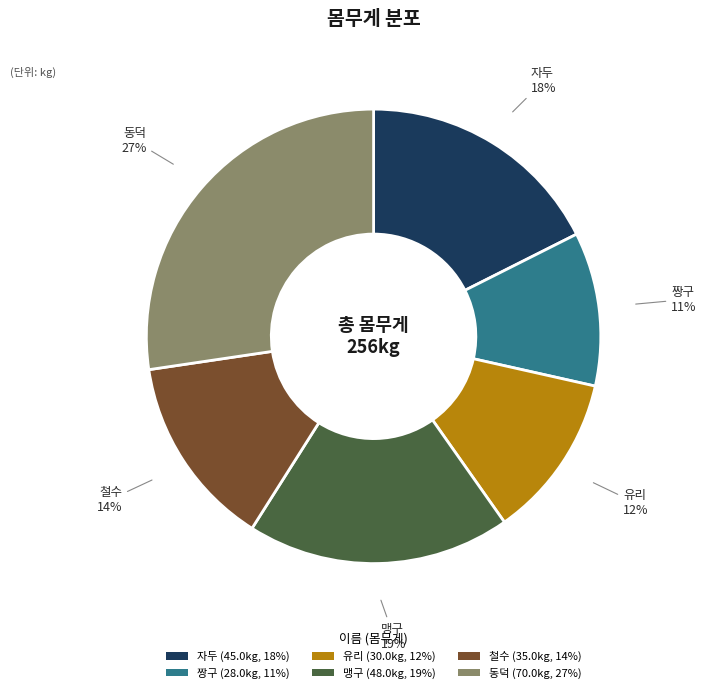

To the nearest percent, what is the difference between the largest and smallest slice percentages?

16%